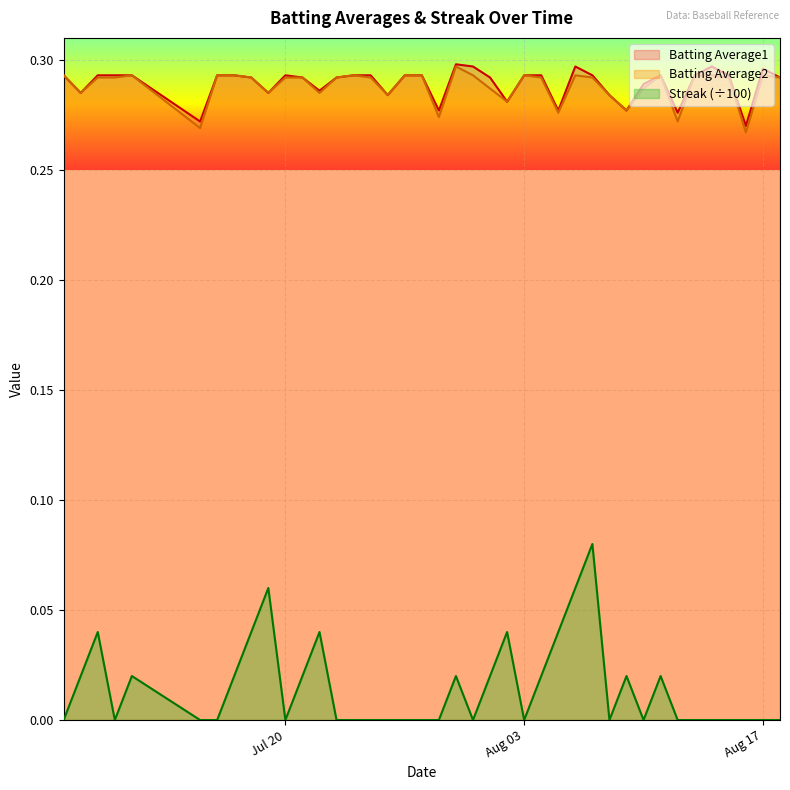

Rank the series by their maximum value, from highest to lowest.

Batting Average1, Batting Average2, Streak